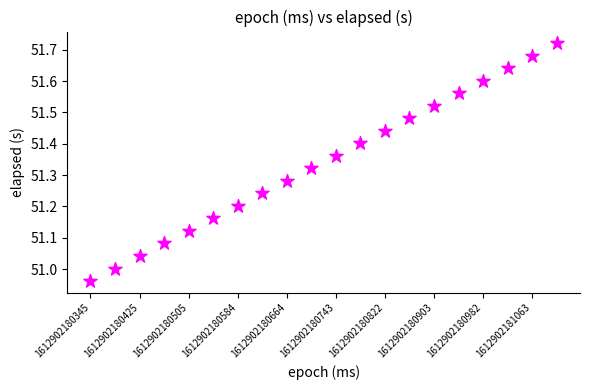

What is the range of Y values (max minus min)?

0.8